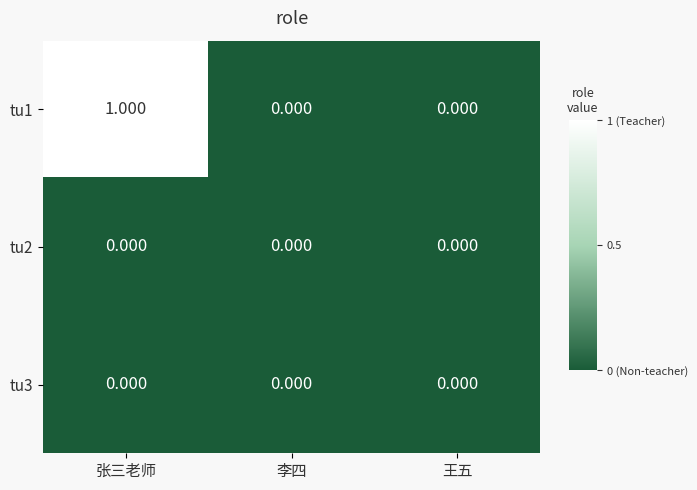

At which category does the chart reach its peak across all series?

张三老师